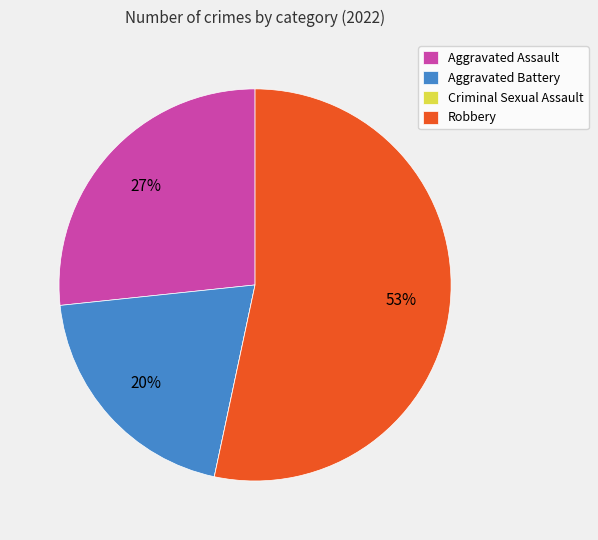

True or false: Aggravated Battery accounts for 13% of the total.

False